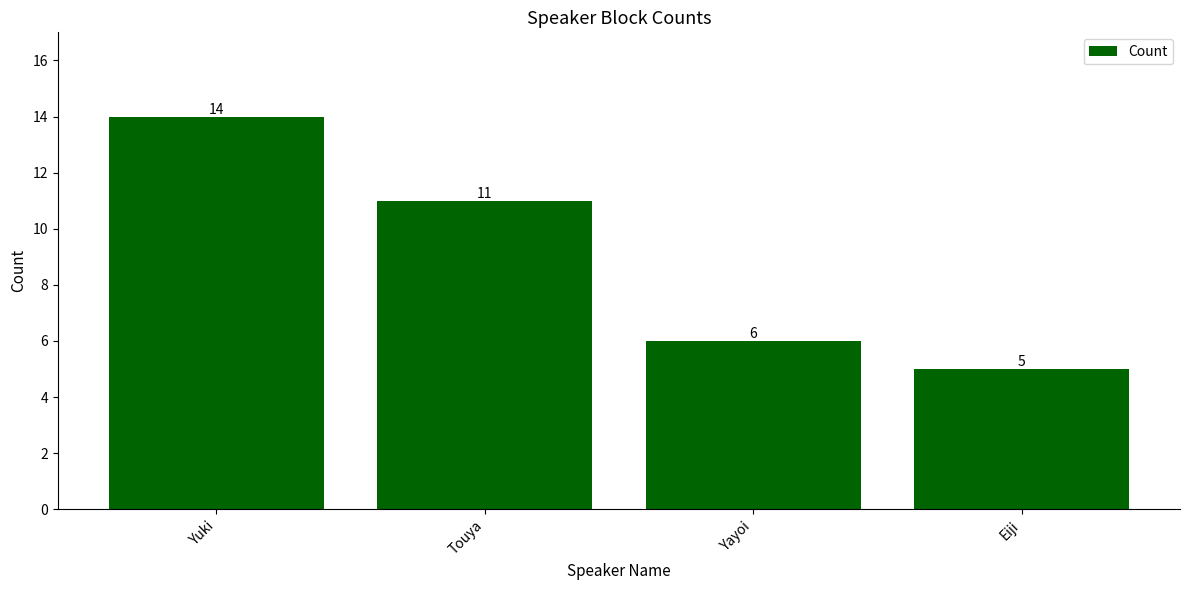

What is the sum of all values?

36